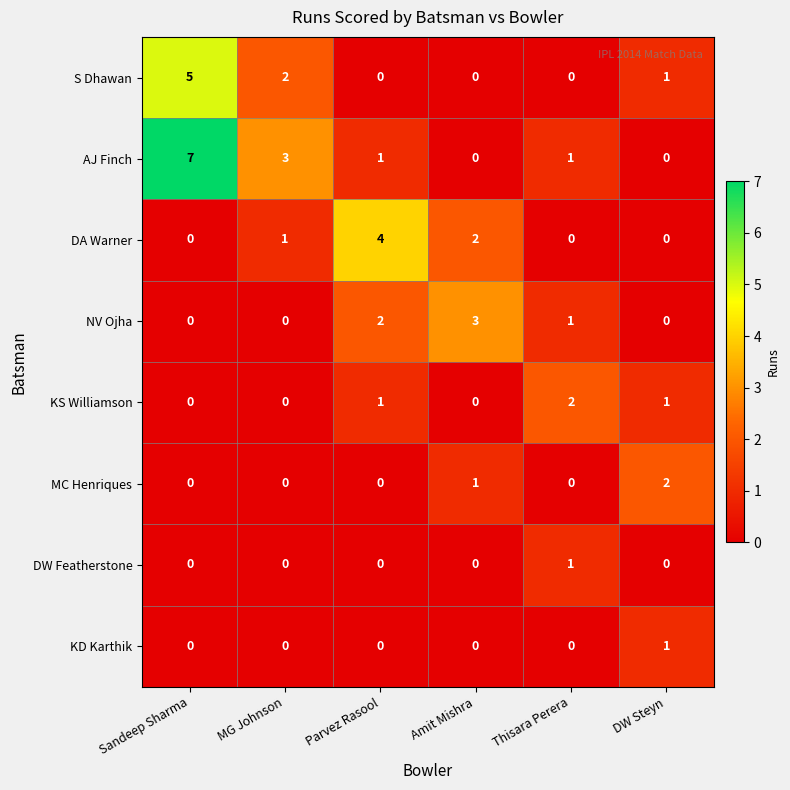

True or false: NV Ojha has a value of -1 at MG Johnson.

False